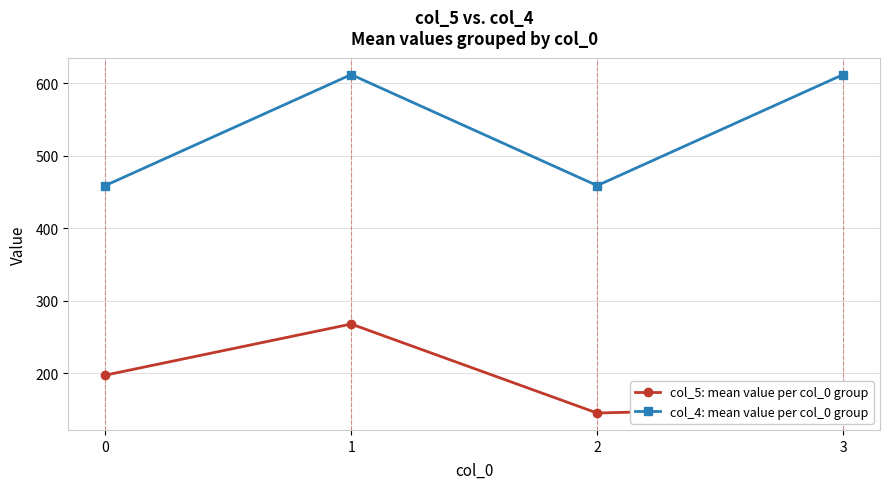

What is the value of the col_4: mean value per col_0 group point at the 3rd from the left?

459.0